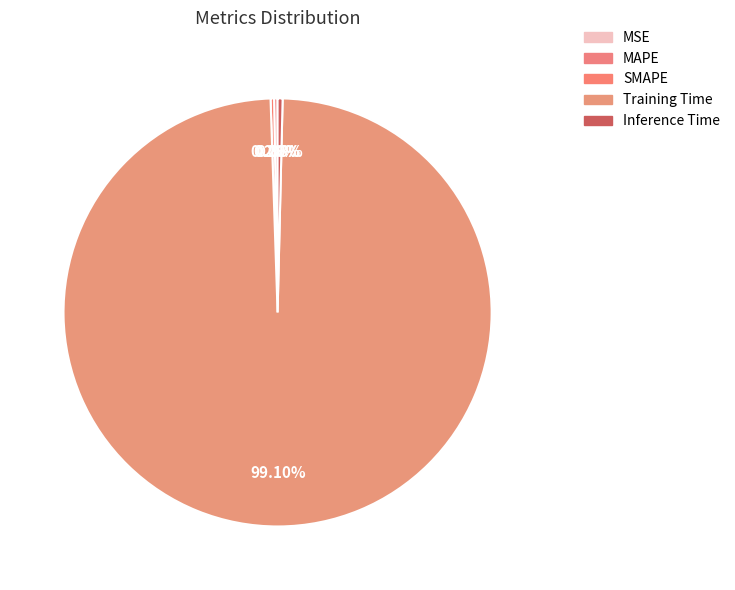

Is there a majority slice in this chart?

Yes